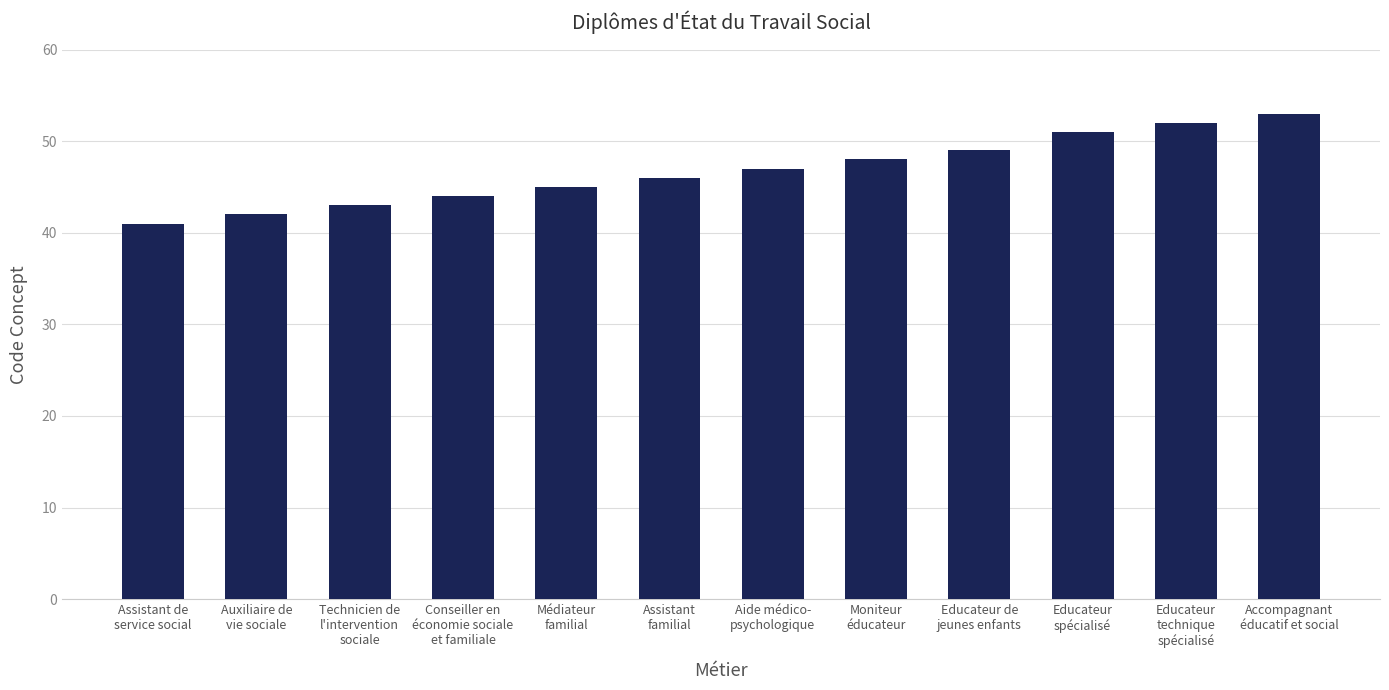

What position from the right is Educateur
technique
spécialisé?

2